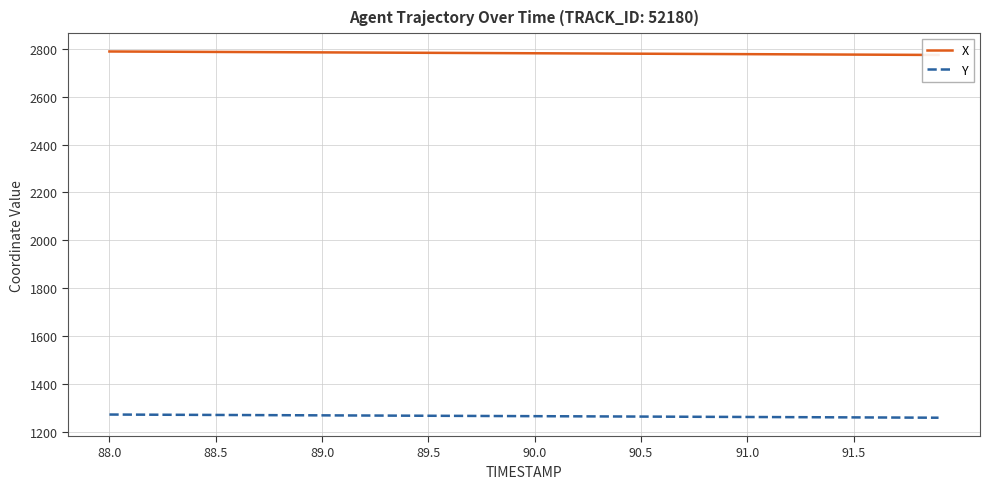

What is the lowest value of the Y series?

1258.9